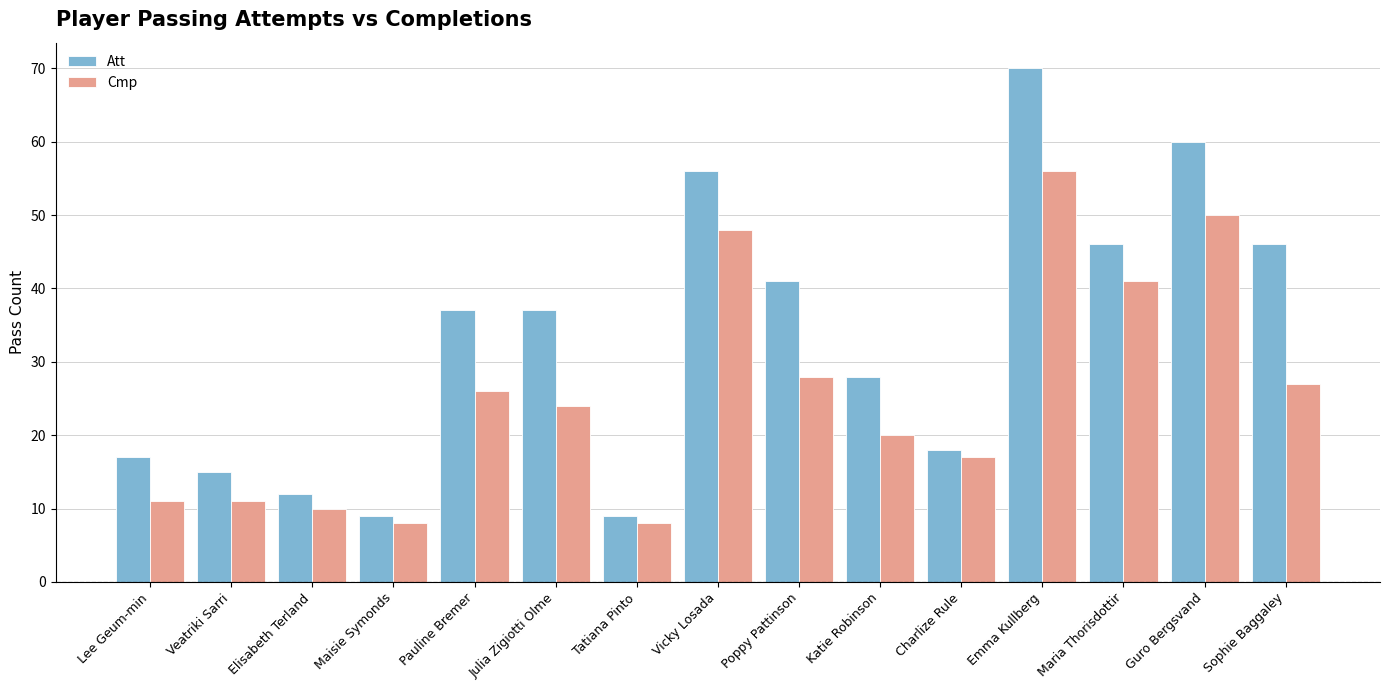

How many bars are there in total?

30